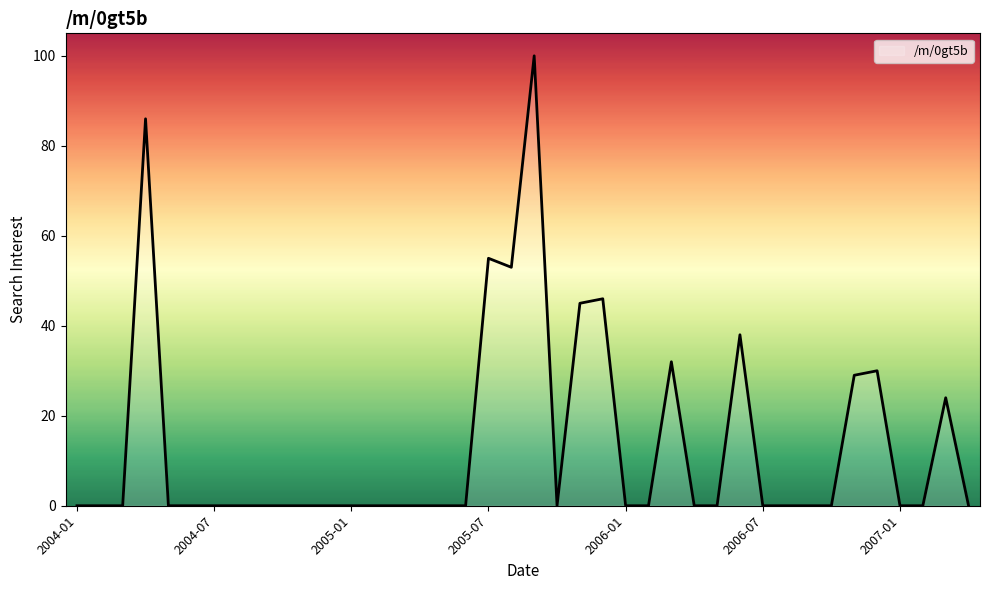

What is the difference between the maximum and minimum values?

100